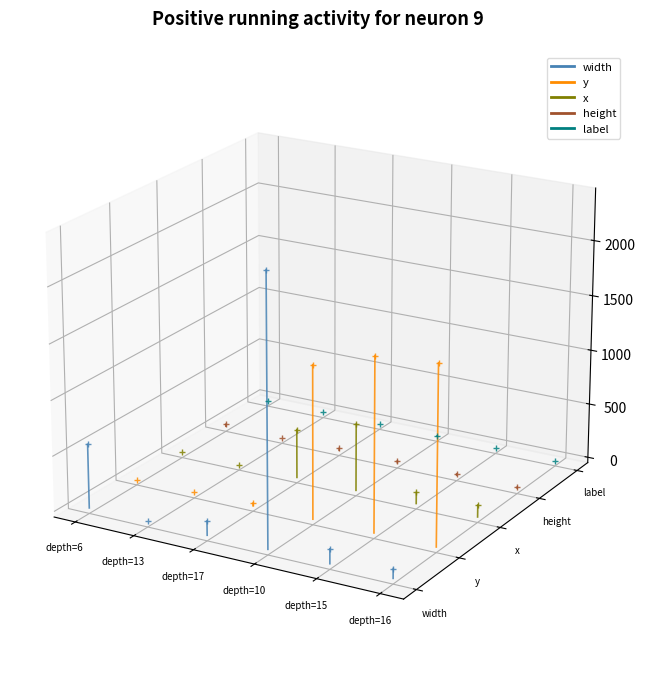

The height series shows -0.0 at depth=6. True or false?

False